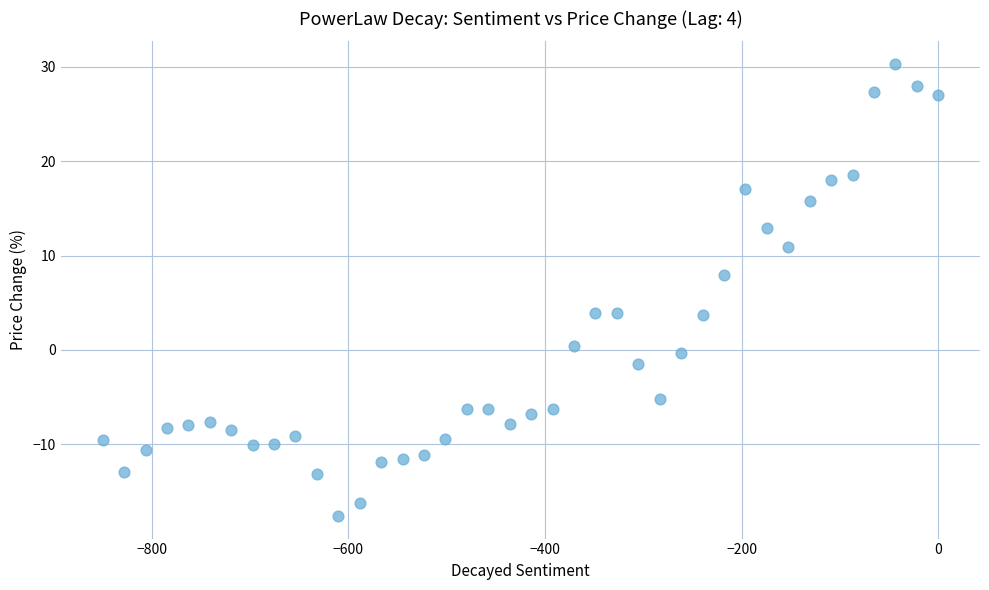

What is the range of Y values (max minus min)?

47.9